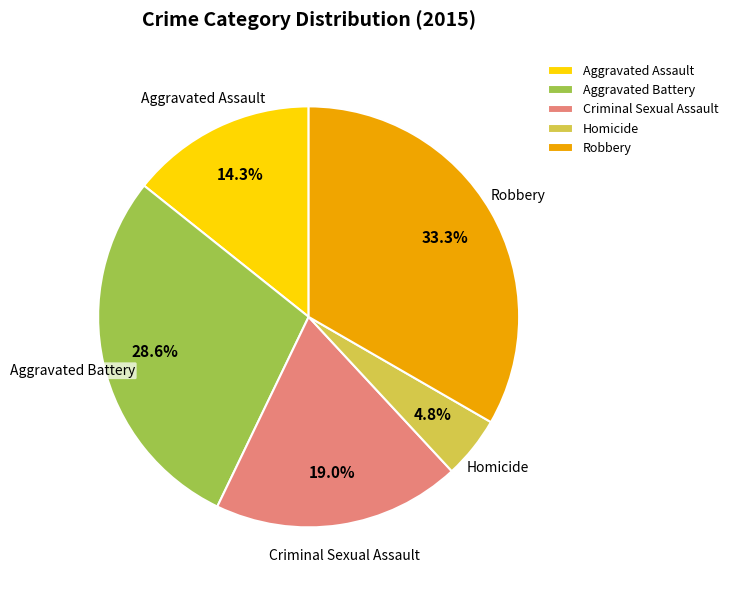

True or false: Robbery accounts for 33% of the total.

True